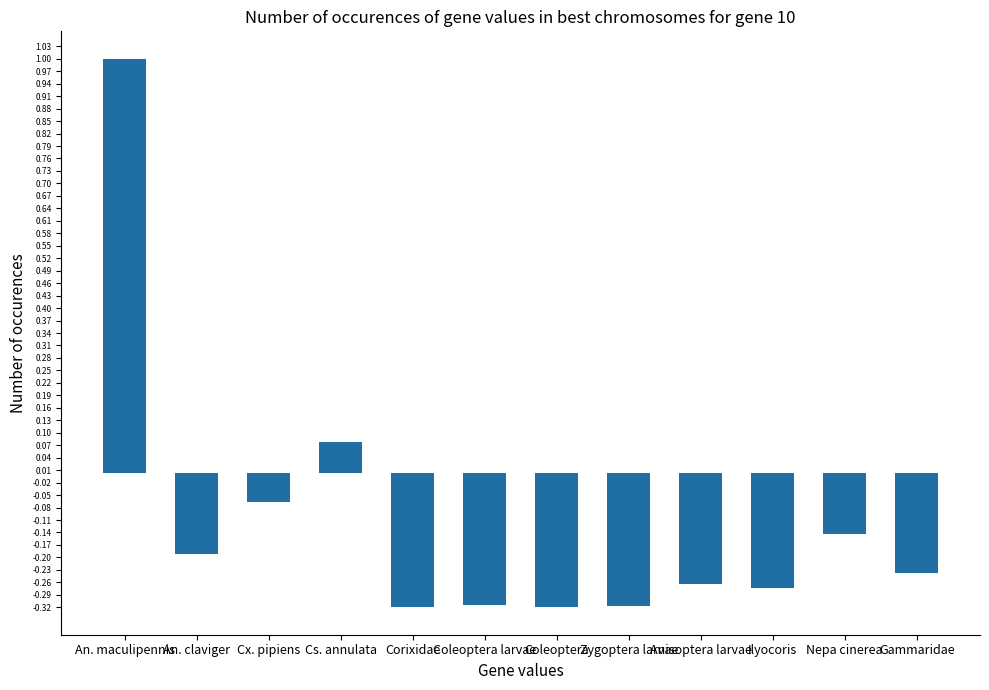

At which category does the chart reach its peak across all series?

An. maculipennis